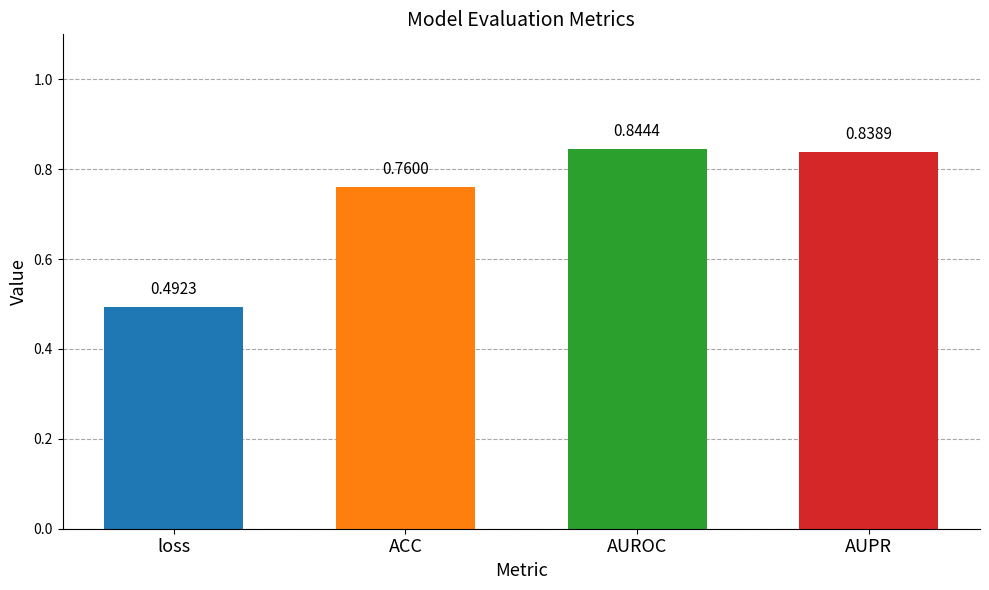

Where is the data nearest to the value 0?

loss